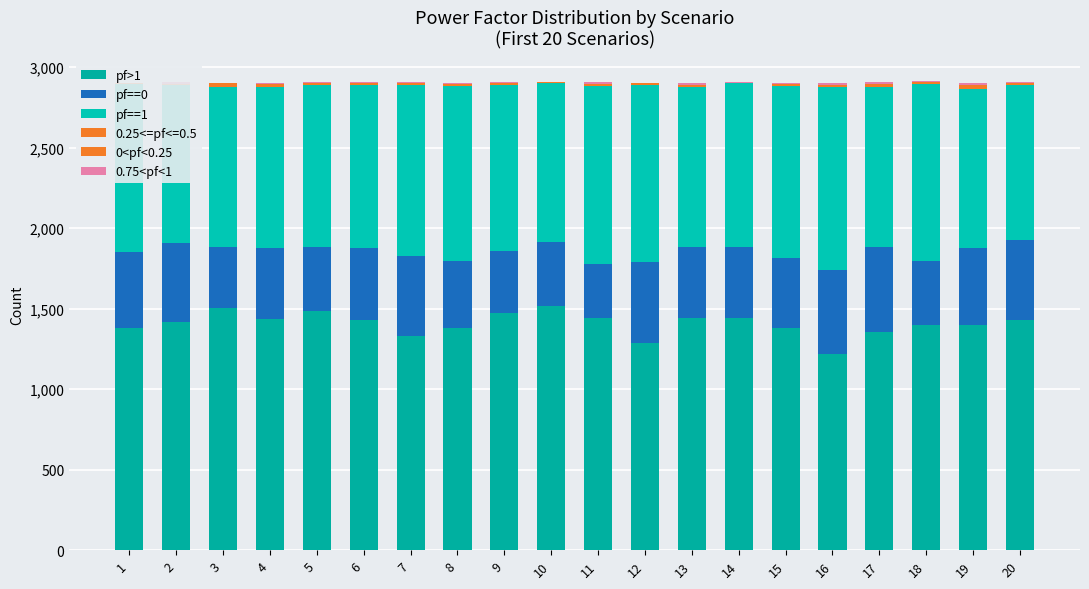

Between 6 and 2, which is larger?

6